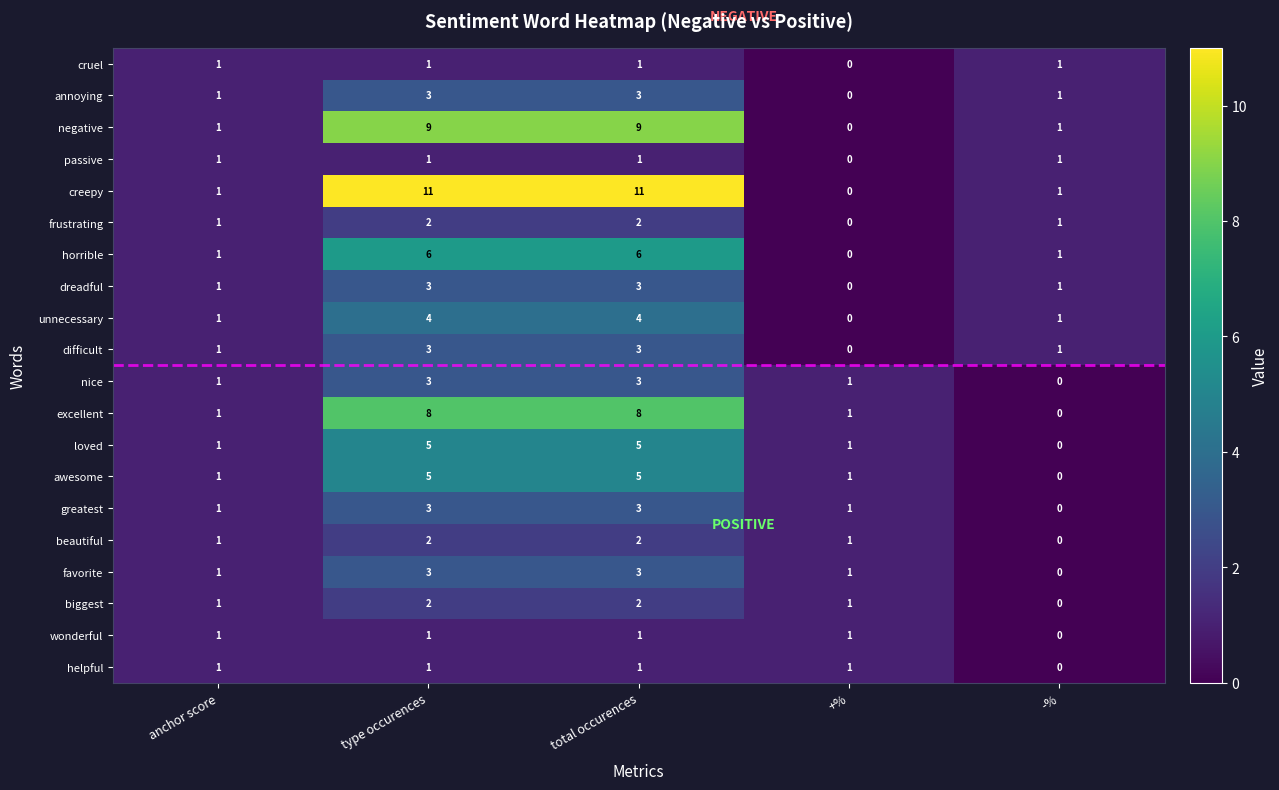

The greatest series shows -1 at -%. True or false?

False